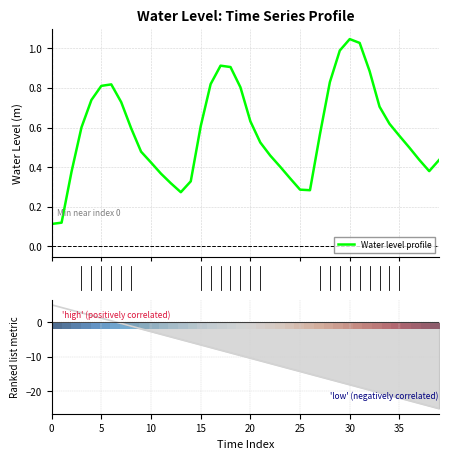

What is the difference between the maximum and minimum values in the Ranking metric scores series?

30.0